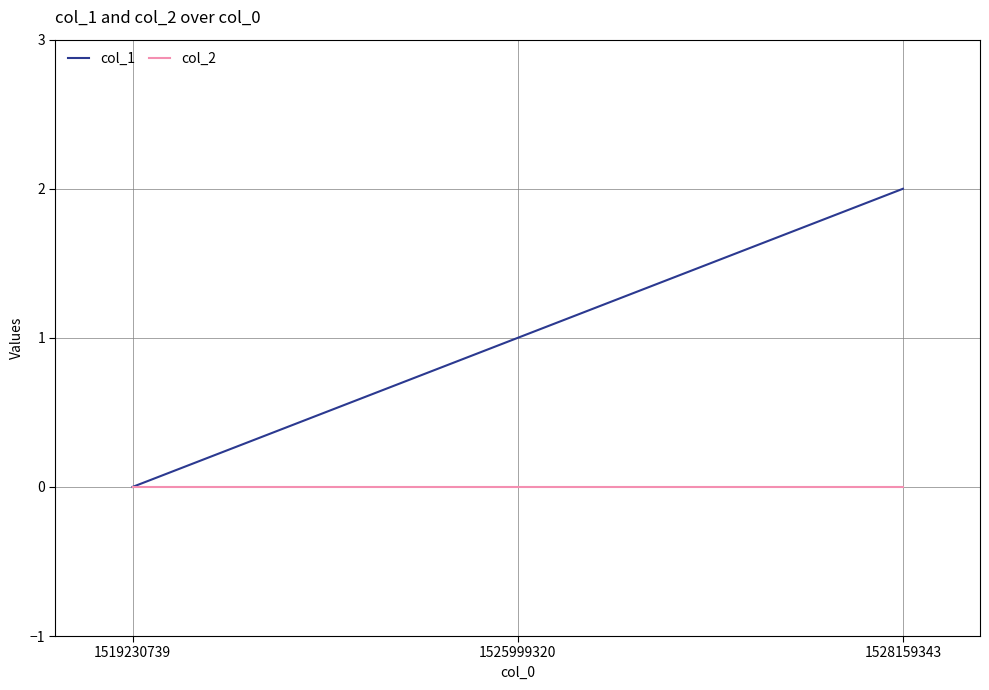

What are all the series names shown in the legend?

col_1, col_2